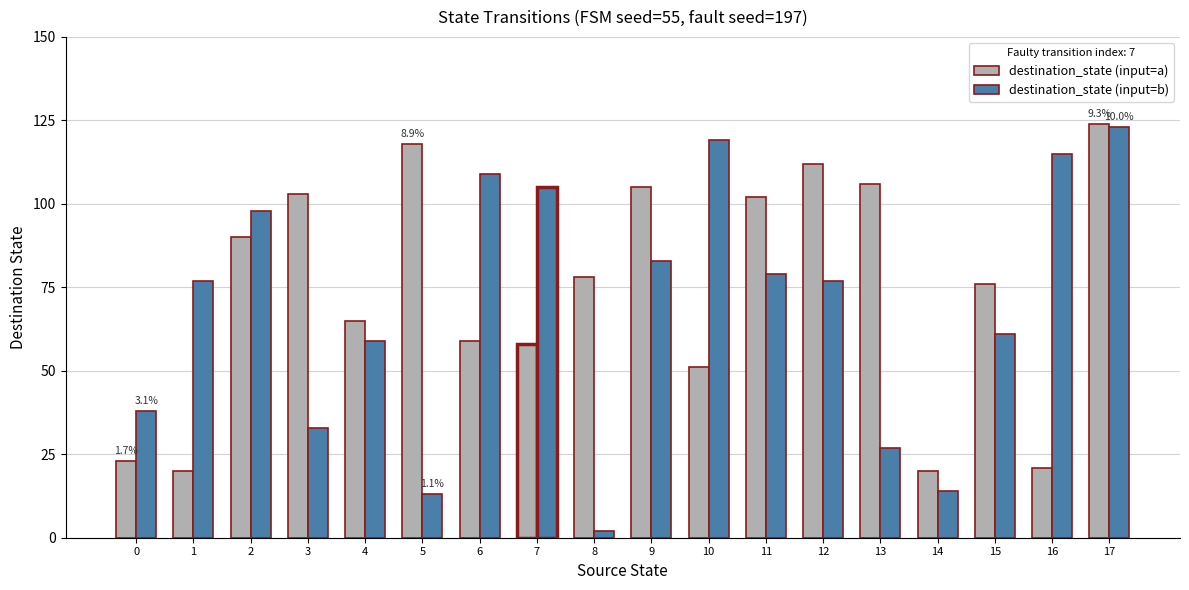

At 15, list the series in order from smallest to largest.

destination_state (input=b), destination_state (input=a)